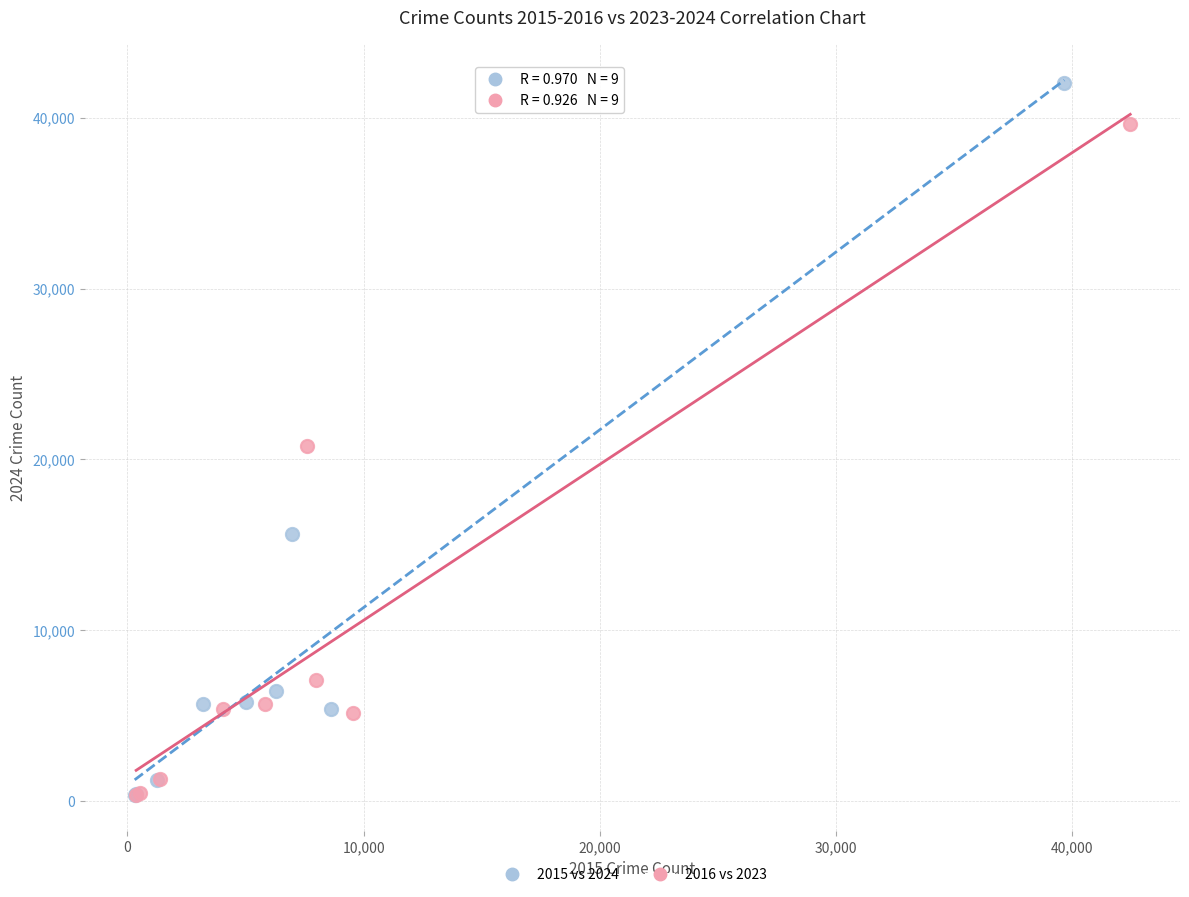

What are all the series names shown in the legend?

2015 vs 2024, 2016 vs 2023